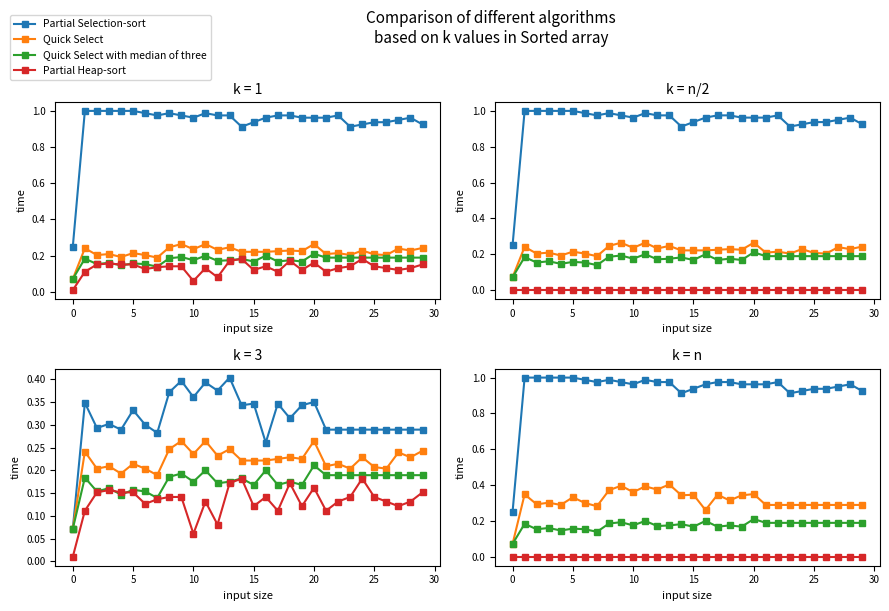

True or false: Quick Select with median of three and Partial Selection-sort cross at least once.

False